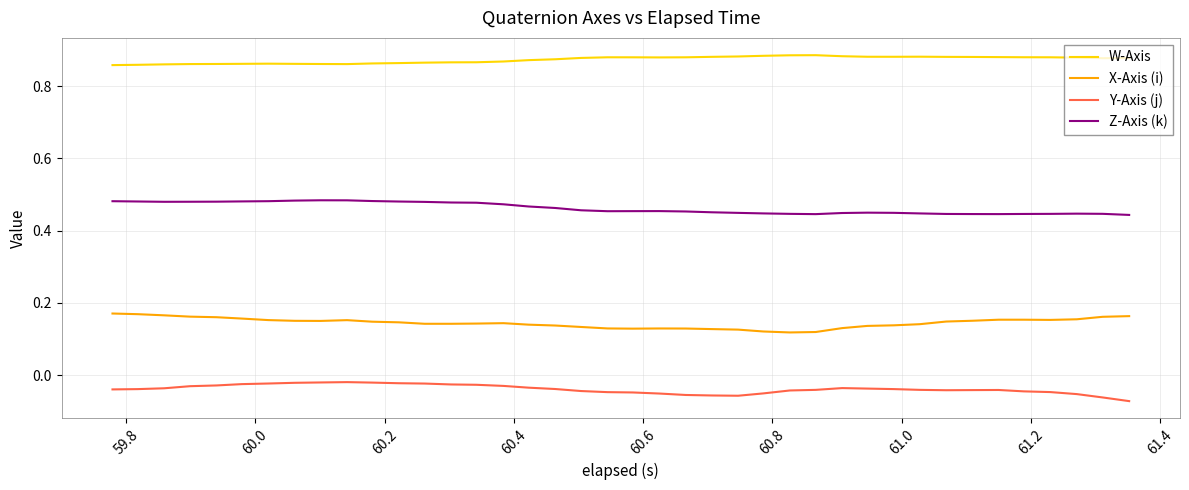

True or false: W-Axis and X-Axis (i) cross at least once.

False